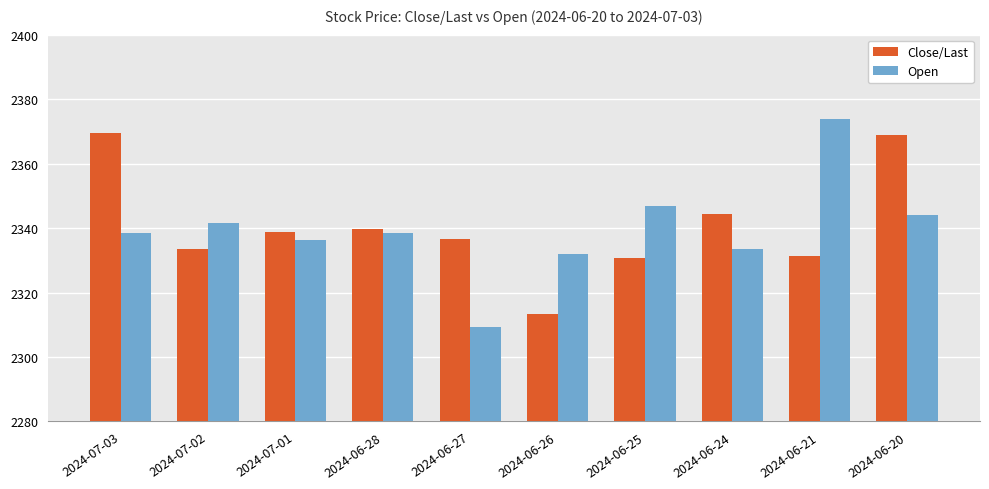

The value of Close/Last at 2024-06-21 is 2331.2. True or false?

True